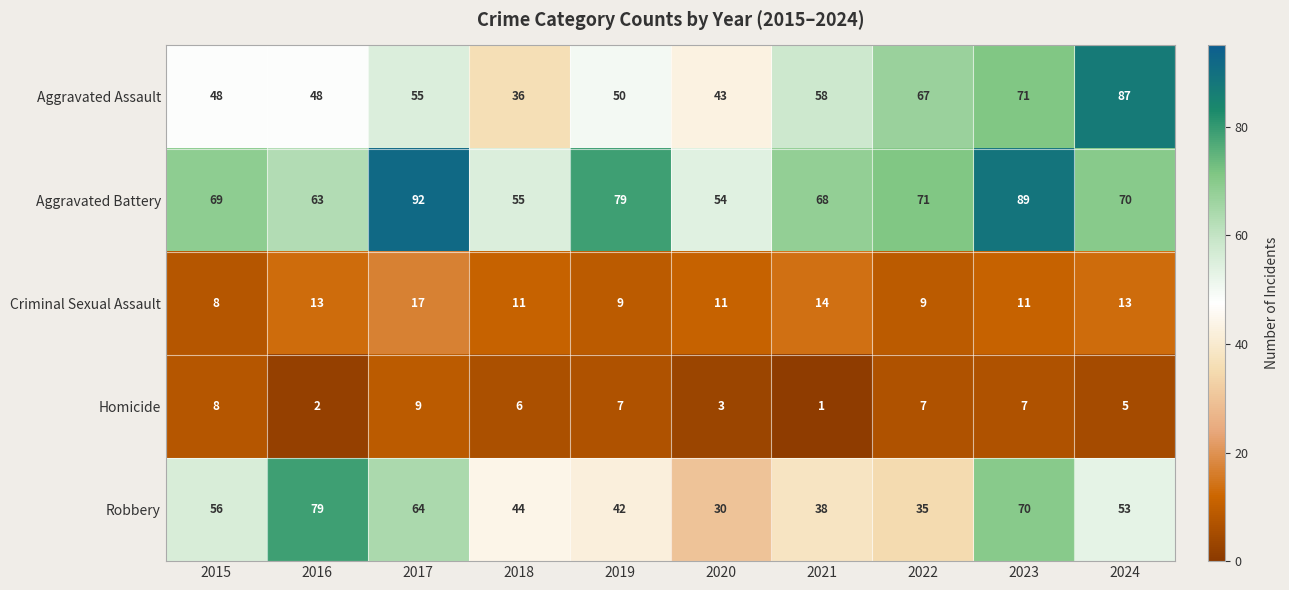

How many Criminal Sexual Assault values are between 9 and 13?

7